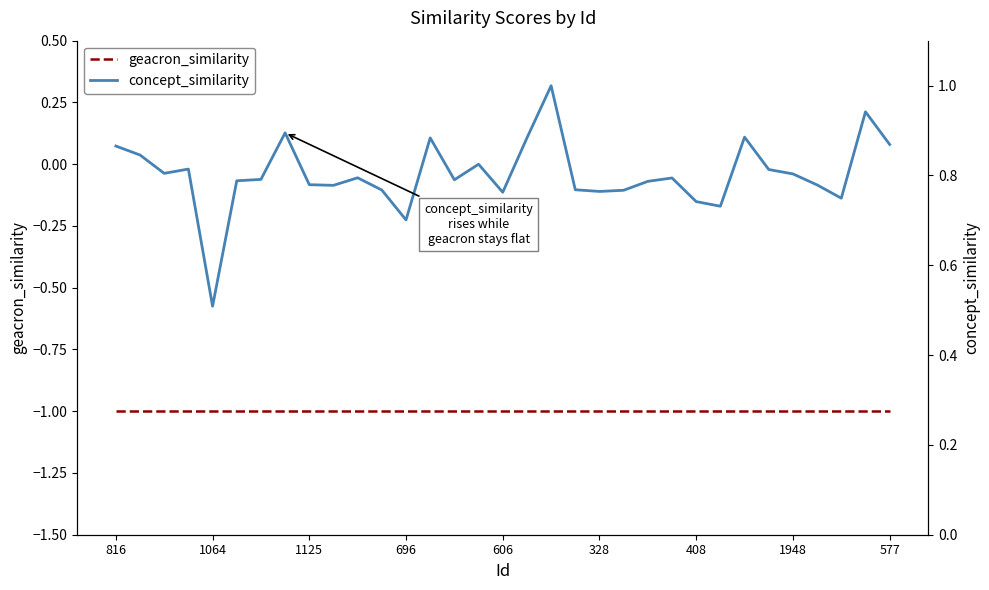

What is the sum of the geacron_similarity values at 577 and 696?

-2.0